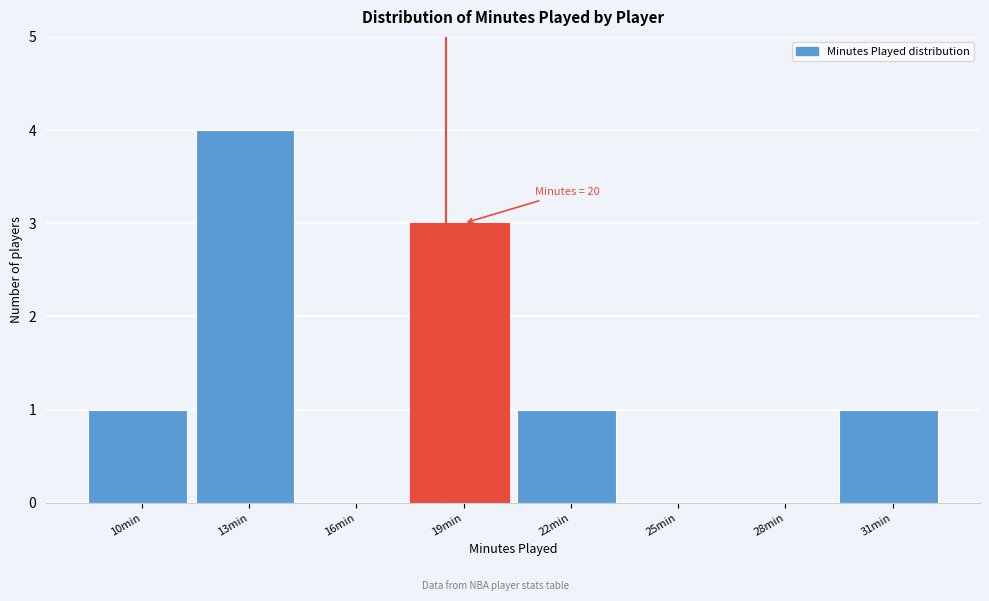

Reading right to left, transcribe all the data shown in this chart.

31min=1	28min=0	25min=0	22min=1	19min=3	16min=0	13min=4	10min=1